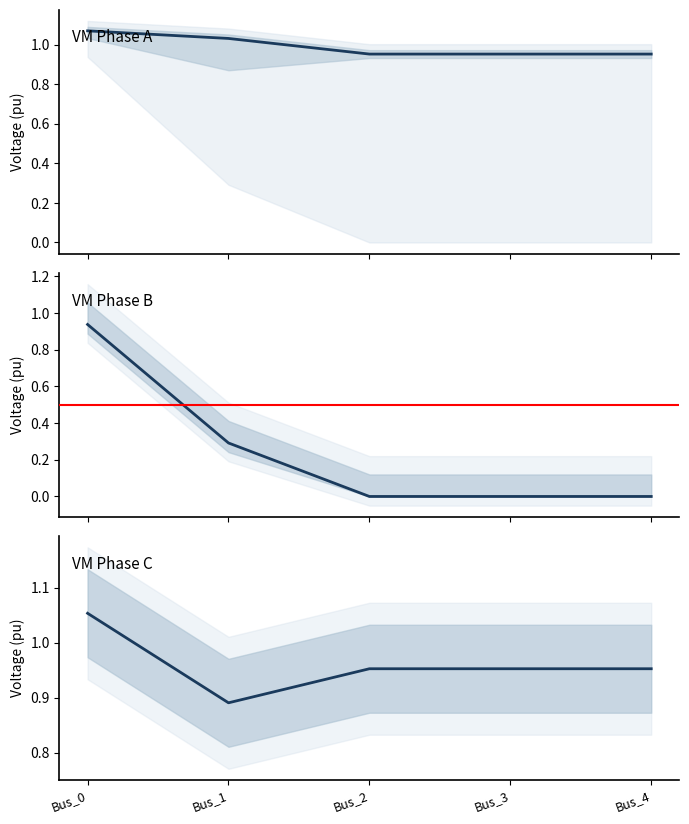

The pf_vm_a_pu series shows 1.4 at Bus_4. True or false?

False